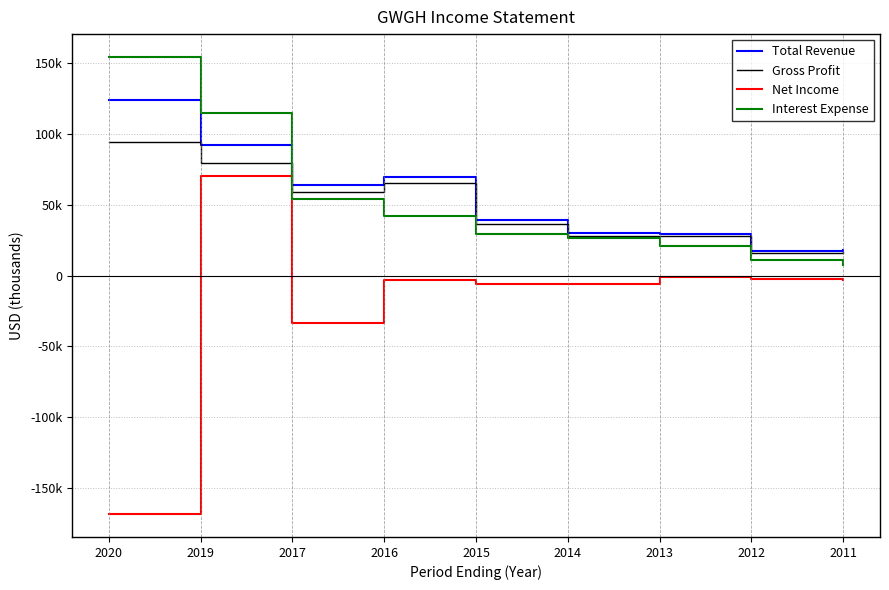

Does the chart have visible grid lines?

Yes